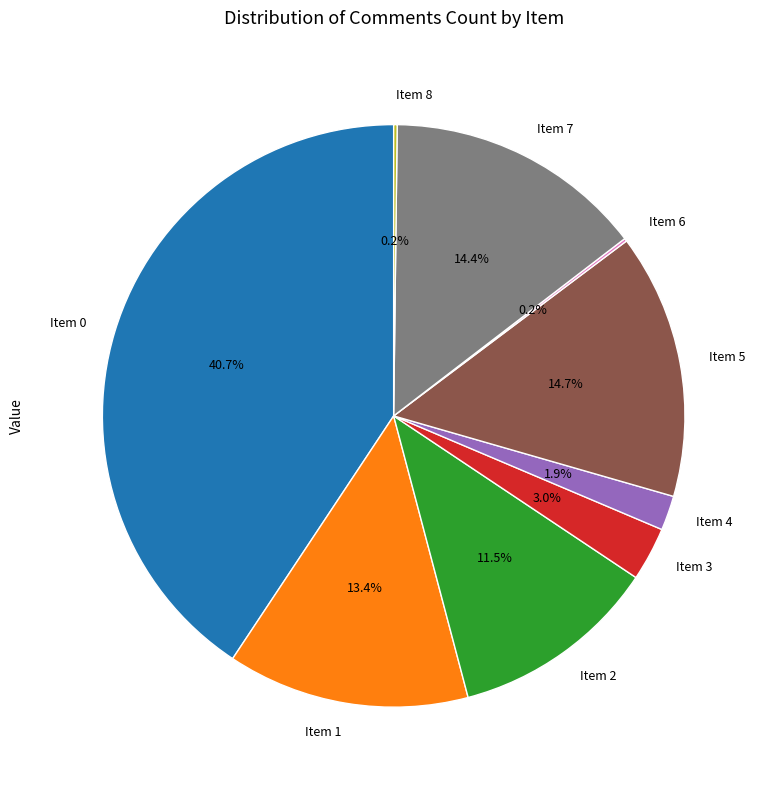

Which has a higher value, Item 1 or Item 3?

Item 1